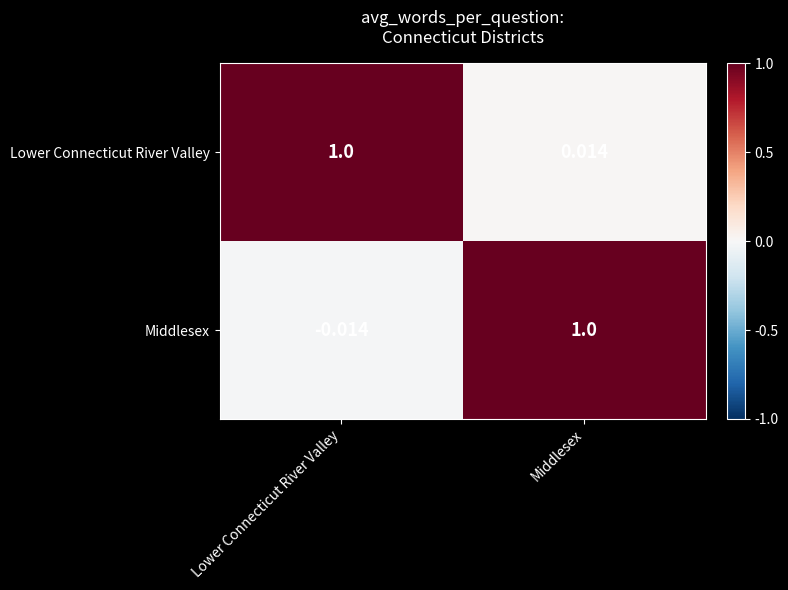

List the series in order of their overall mean, highest first.

Lower Connecticut River Valley, Middlesex